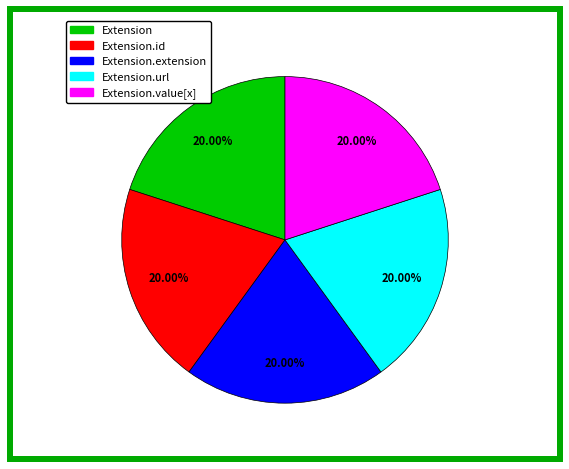

Is there a majority slice in this chart?

No